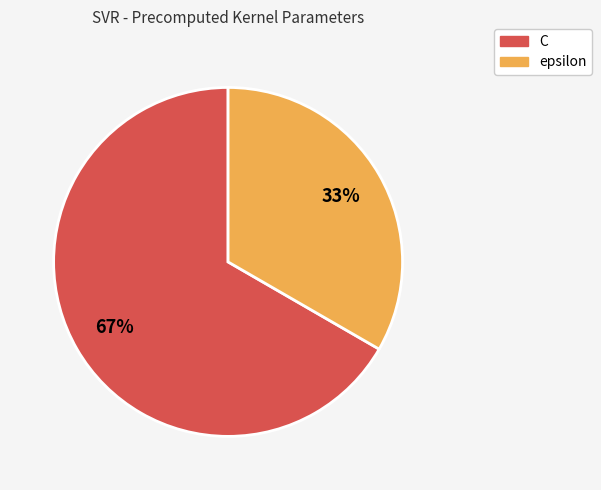

Which has a higher value, C or epsilon?

C